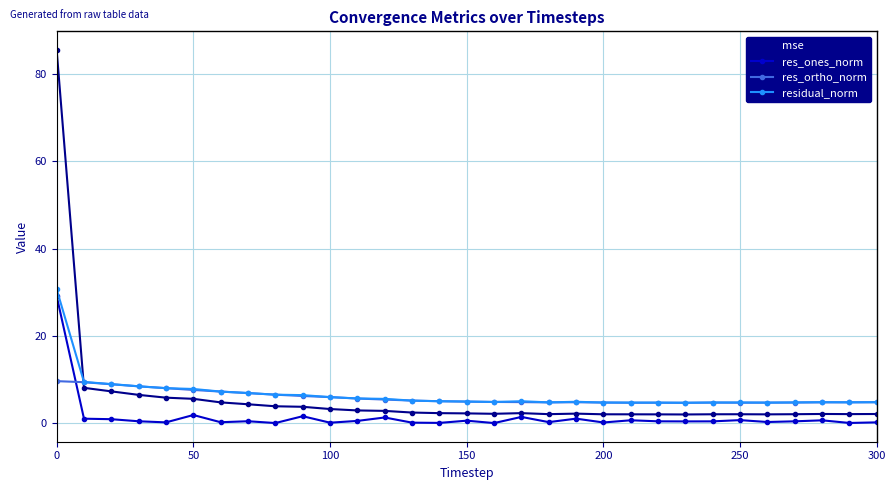

Rank the series by their maximum value, from lowest to highest.

res_ortho_norm, res_ones_norm, residual_norm, mse